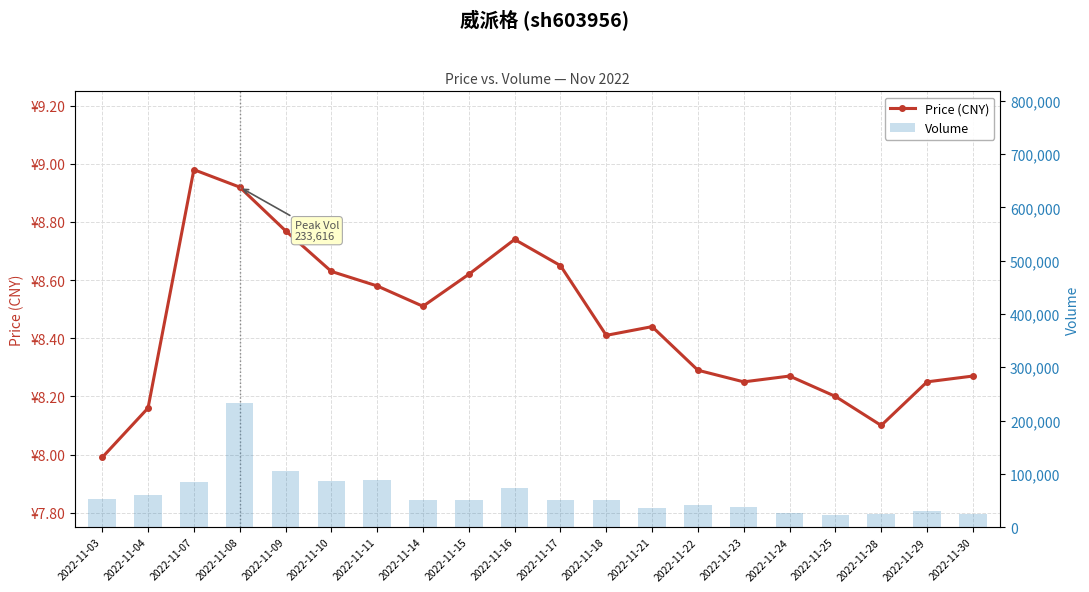

Where does the price series first go above 8?

2022-11-04